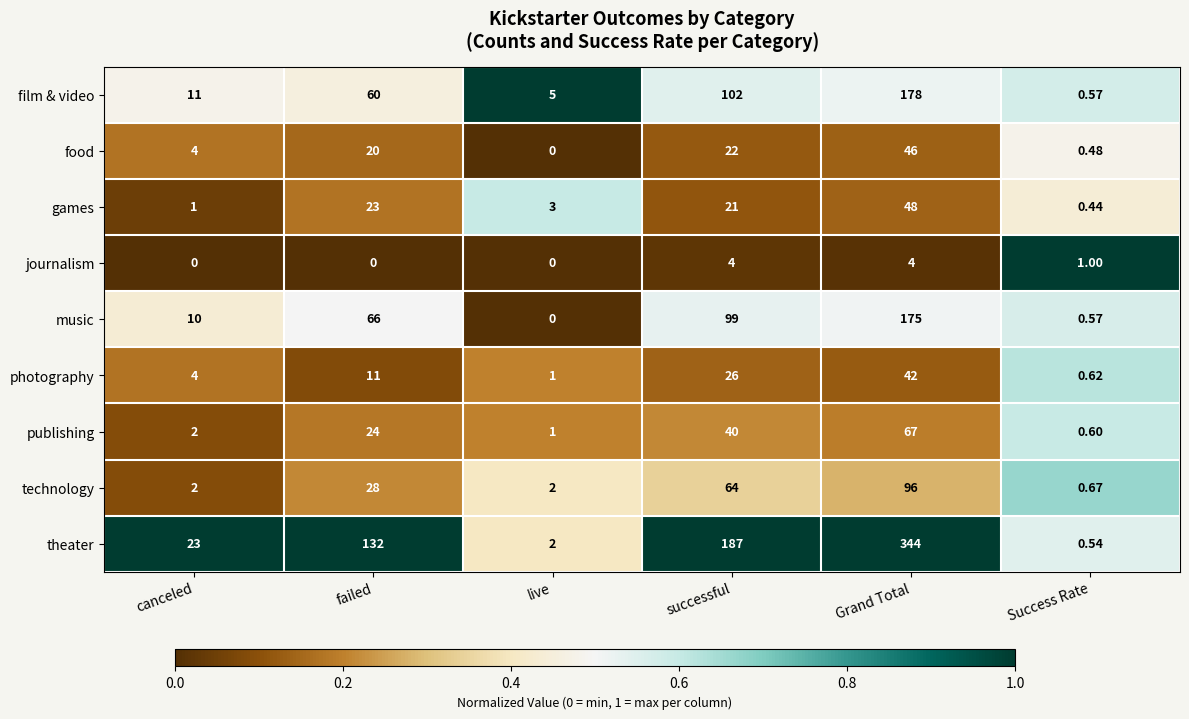

Which series has the largest total across all categories?

theater